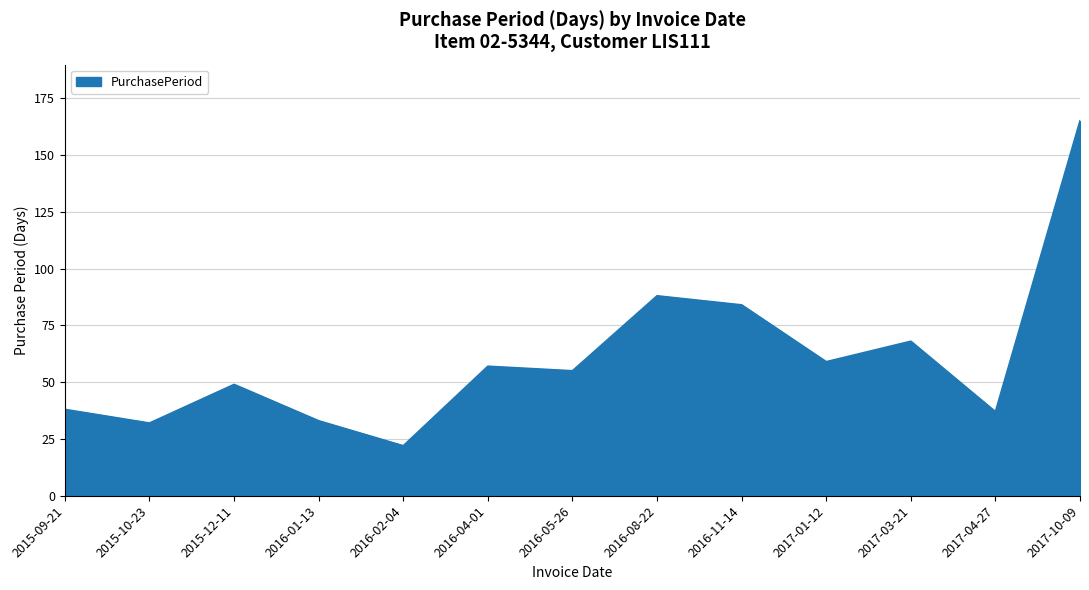

Approximately how many times larger is the value at 2017-01-12 compared to 2016-05-26?

1.1